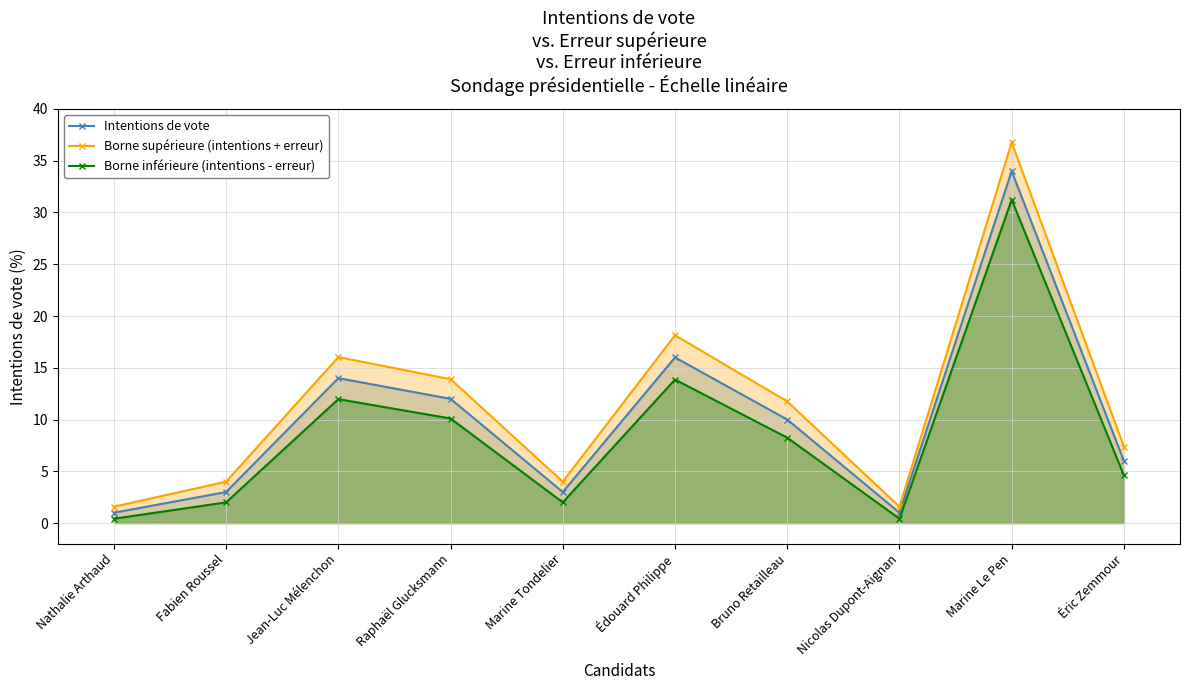

True or false: Borne supérieure (intentions + erreur) and Intentions de vote cross at least once.

False